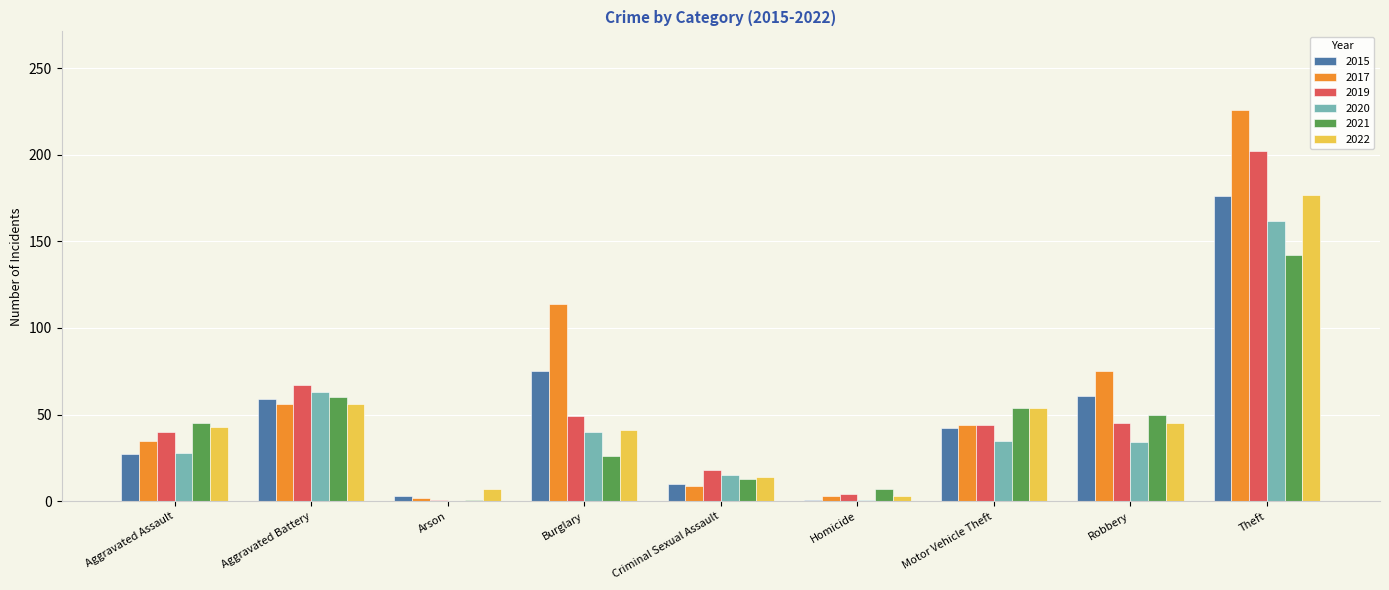

How many groups of bars are there?

9